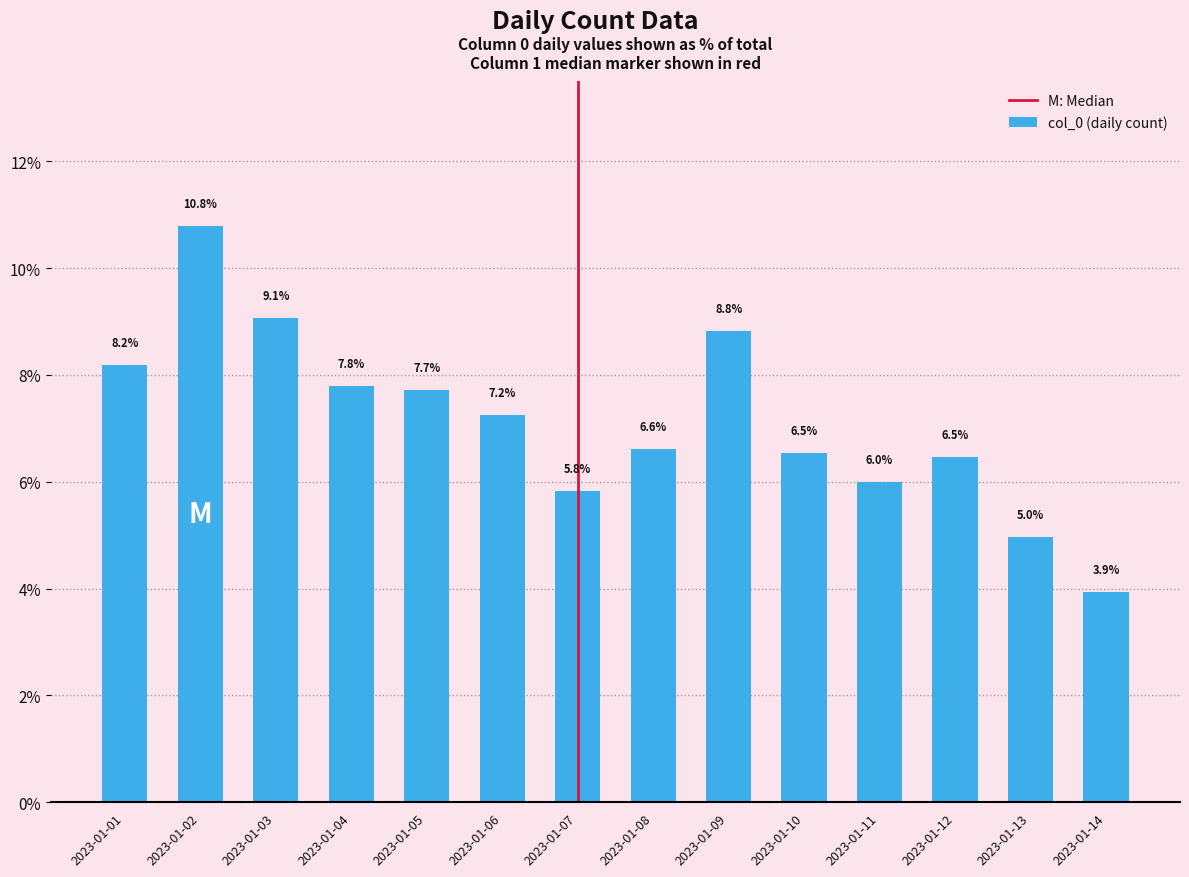

At which label does the data first exceed 7?

2023-01-01